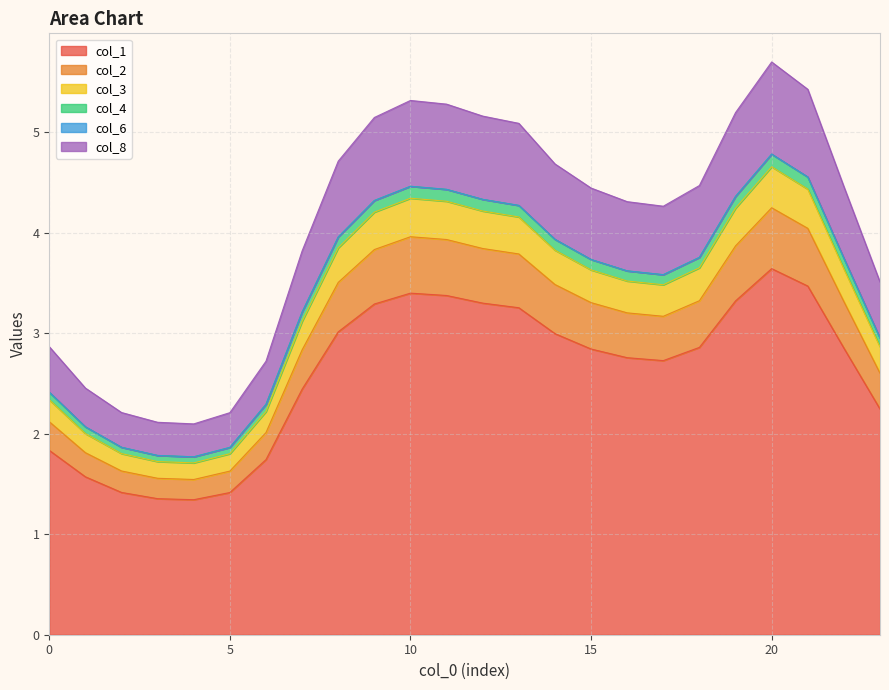

What is the difference between the highest and lowest values at 23?

1.3